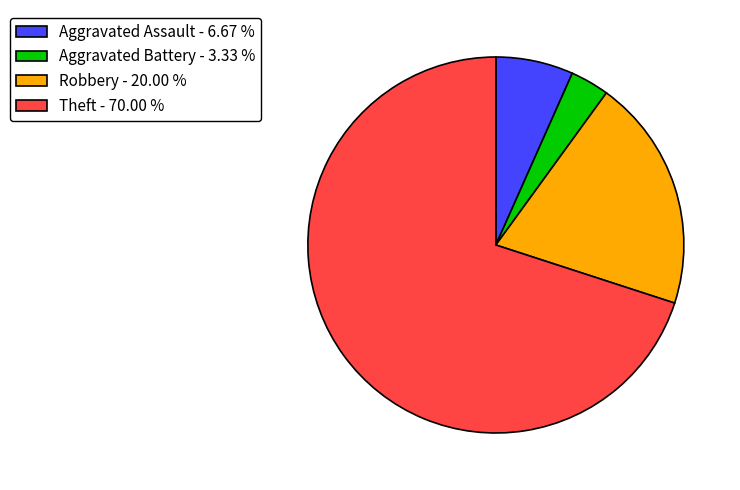

Does any single category account for the majority?

Yes